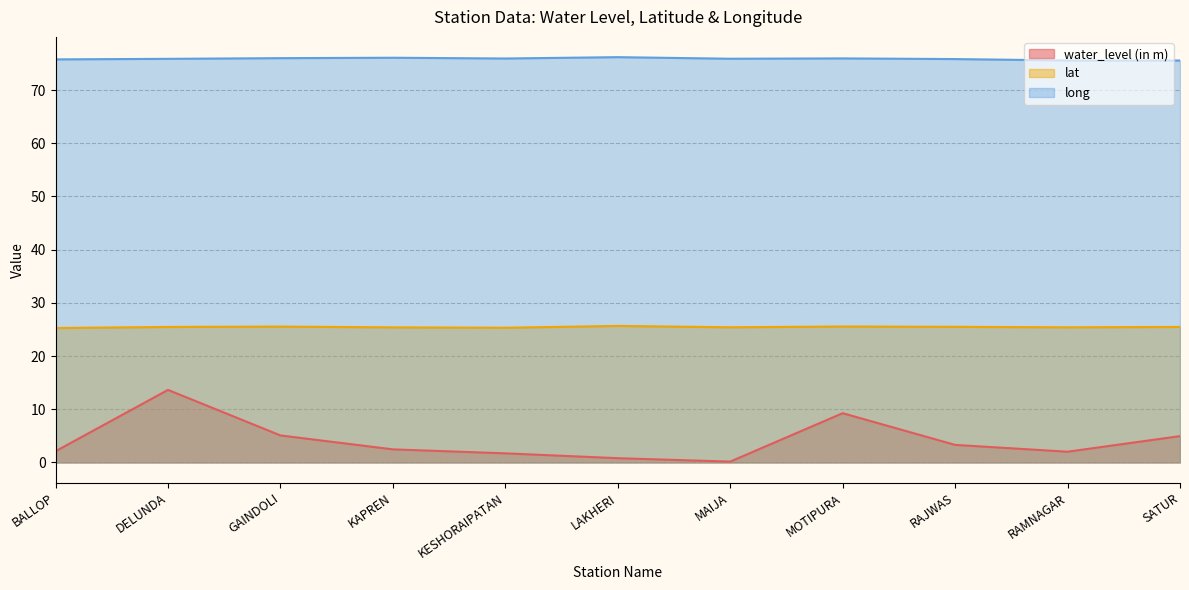

List the series in order of their overall mean, highest first.

long, lat, water_level (in m)